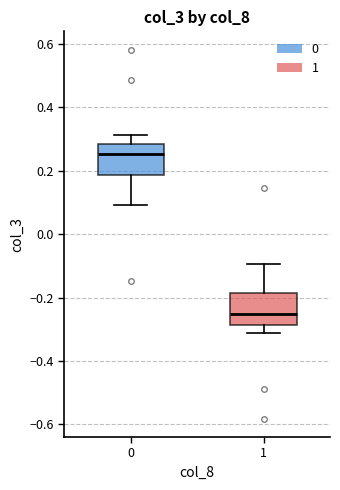

Reading left to right, transcribe this box plot: for each box, give where its median line is, the range the box spans, and where its two whiskers end, as read against the y-axis. The values are not printed on the chart, so give them approximately, as read against the axis.

0: median 0.26, box 0.18 to 0.28, whiskers 0.10 to 0.32
1: median -0.26, box -0.28 to -0.18, whiskers -0.32 to -0.10